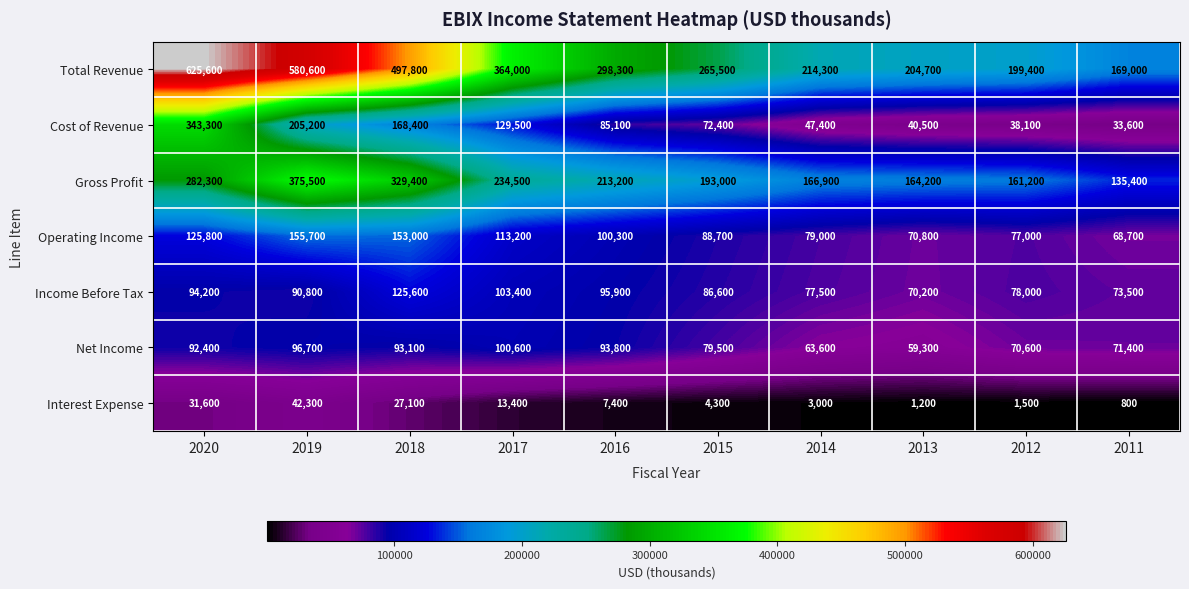

How many data points in Interest Expense are less than 7400?

5